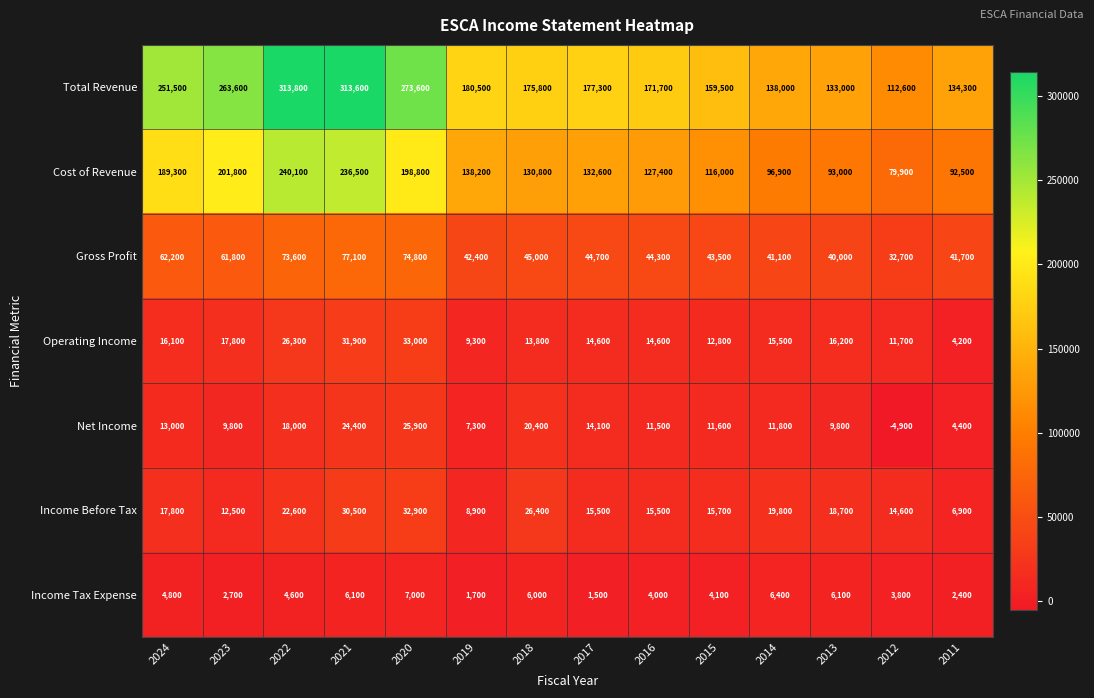

Rank the series at 2017 from lowest to highest value.

Income Tax Expense, Net Income, Operating Income, Income Before Tax, Gross Profit, Cost of Revenue, Total Revenue